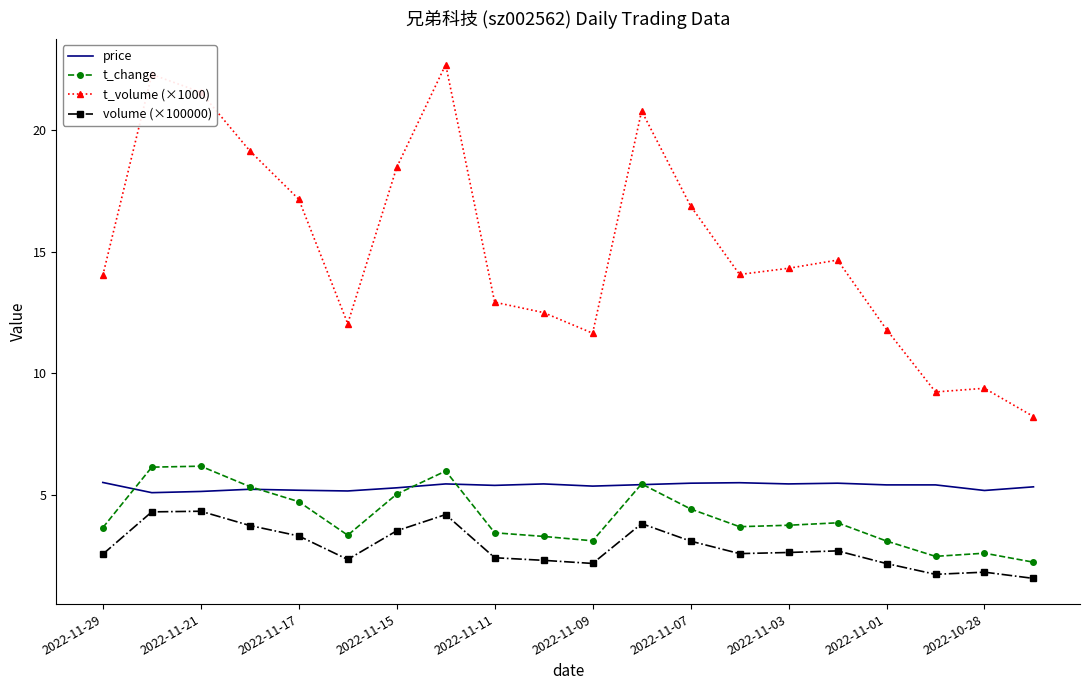

True or false: volume (×100000) and t_volume (×1000) cross at least once.

False